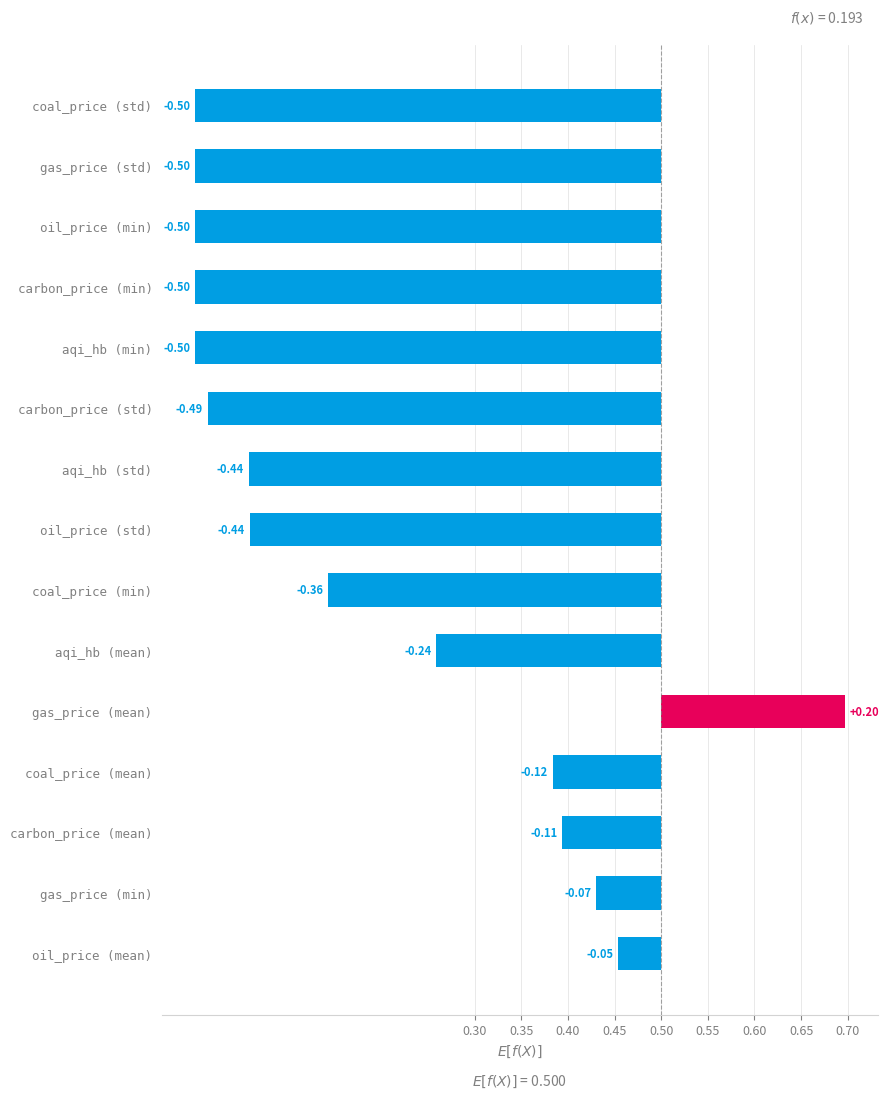

Reading left to right, list all the values displayed in this chart.

-0.5	-0.5	-0.5	-0.5	-0.5	-0.5	-0.4	-0.4	-0.4	-0.2	0.2	-0.1	-0.1	-0.1	-0.0